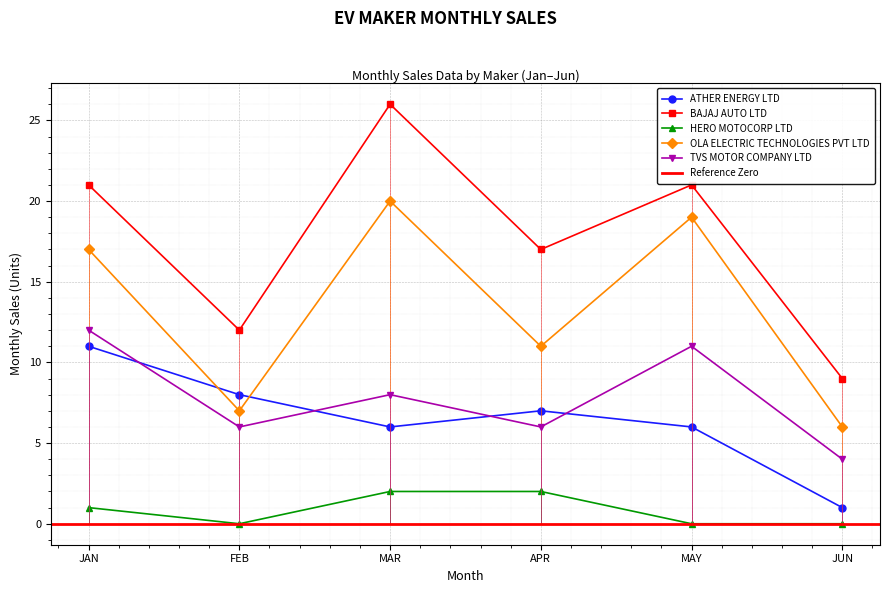

What is the difference between the maximum and second lowest values in the OLA ELECTRIC TECHNOLOGIES PVT LTD series?

13